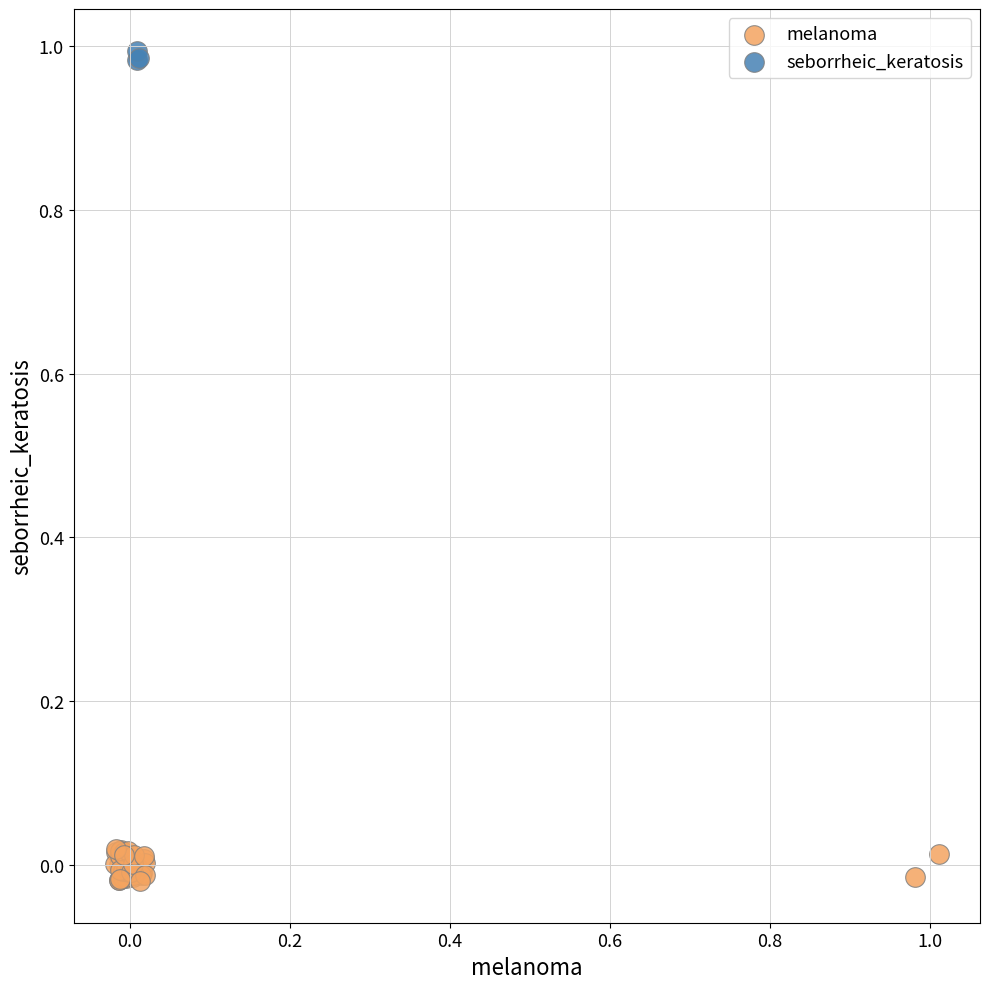

Which series reaches the minimum Y coordinate?

melanoma